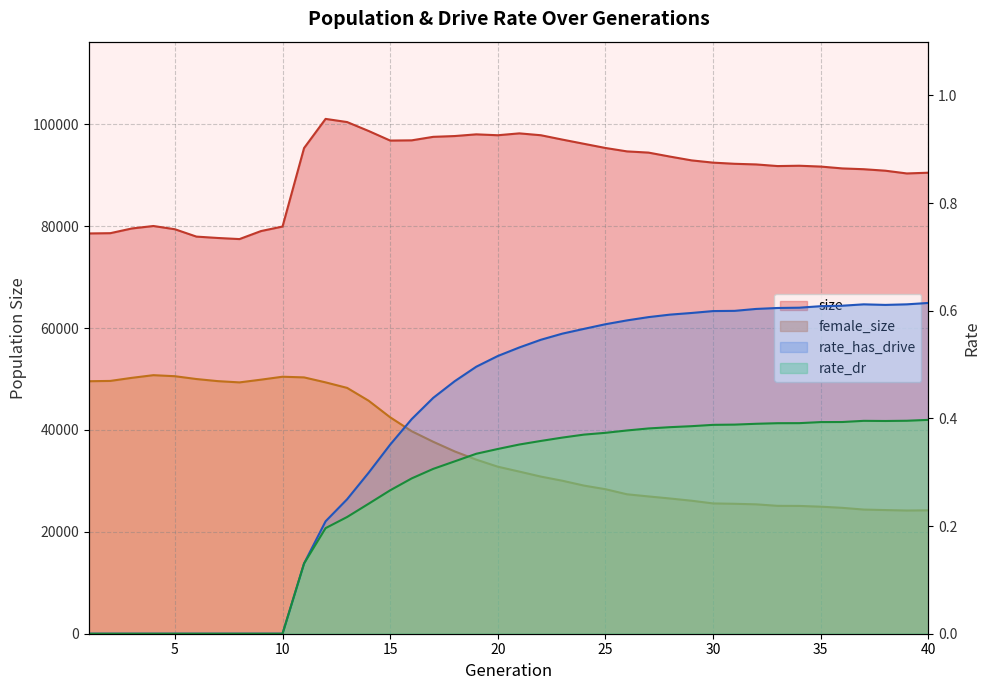

What is the highest value of the rate_dr series?

0.4